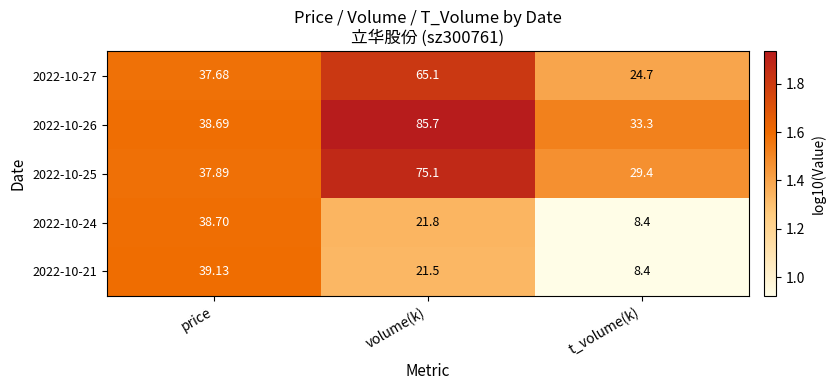

Which label corresponds to the largest value in the chart?

volume(k)